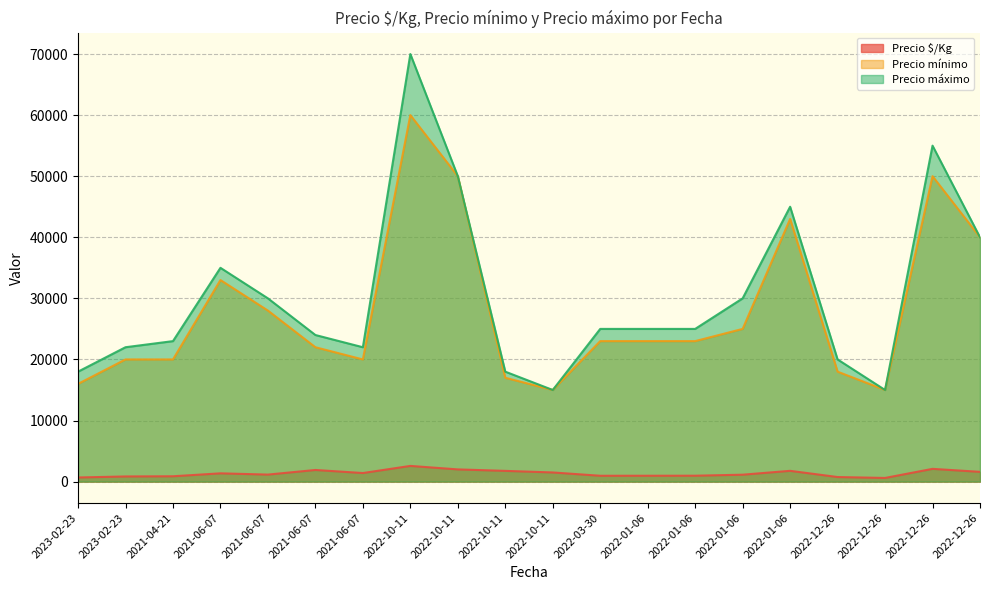

What is the average value of the Precio $/Kg series?

1343